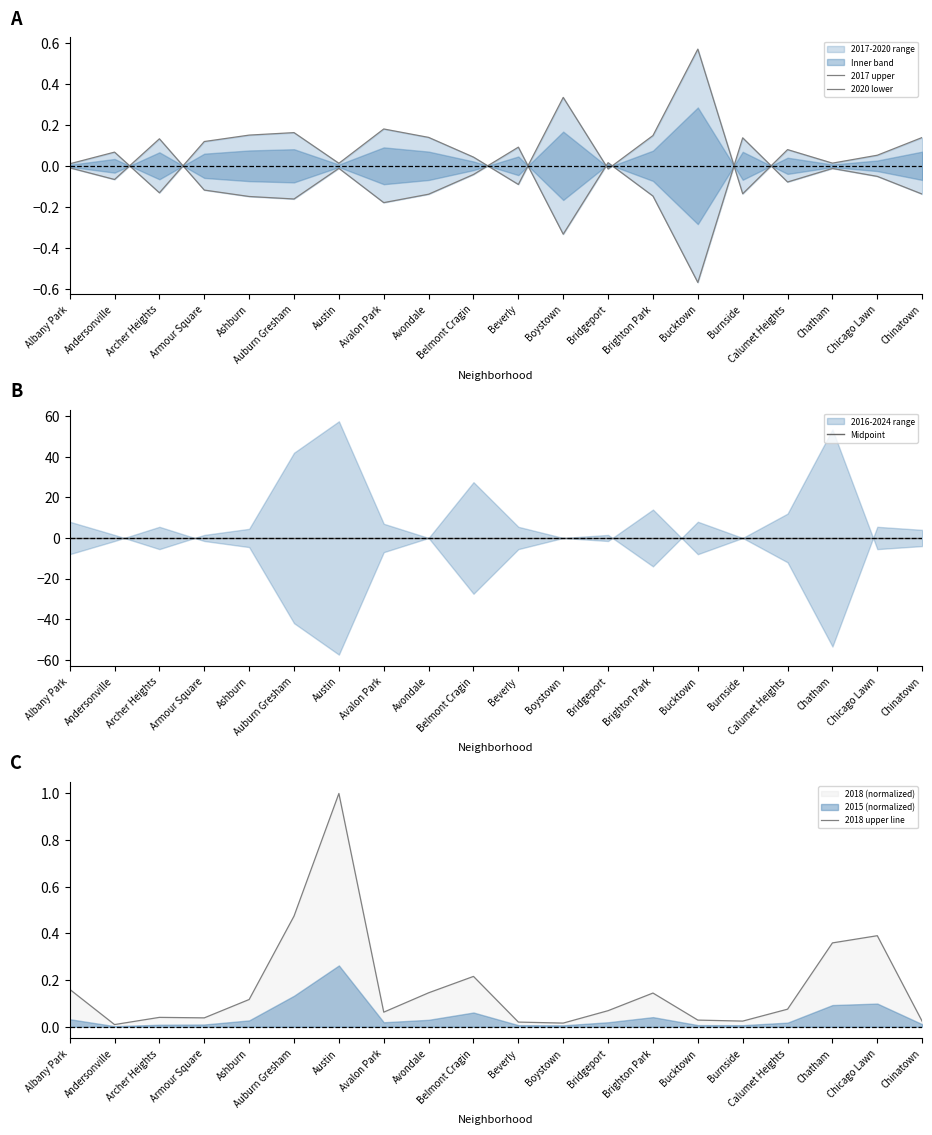

At Andersonville, list the series in order from smallest to largest.

2020 lower, Midpoint, 2018 upper line, 2017 upper